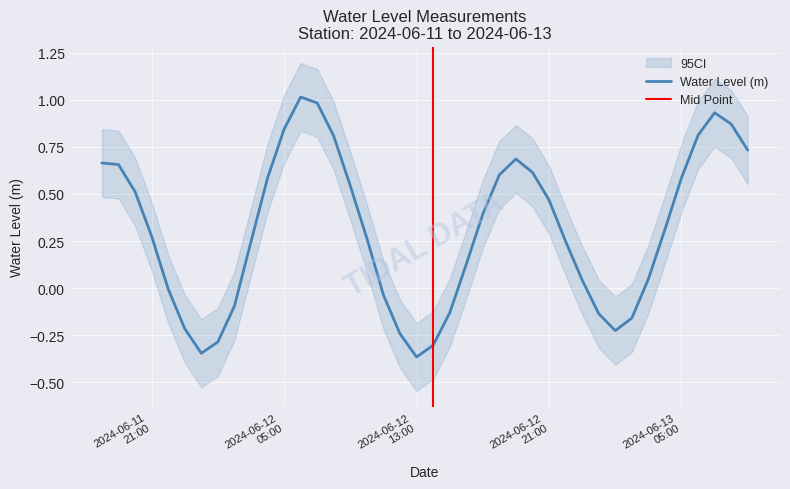

What is the label of the 6th point from the right?

2024-06-13 04:00:00